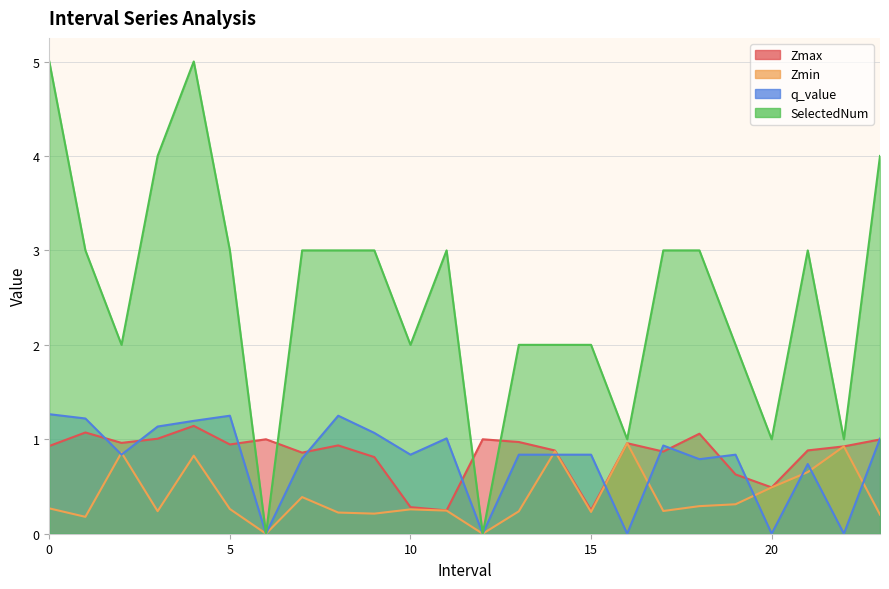

True or false: Zmin and SelectedNum cross at least once.

False